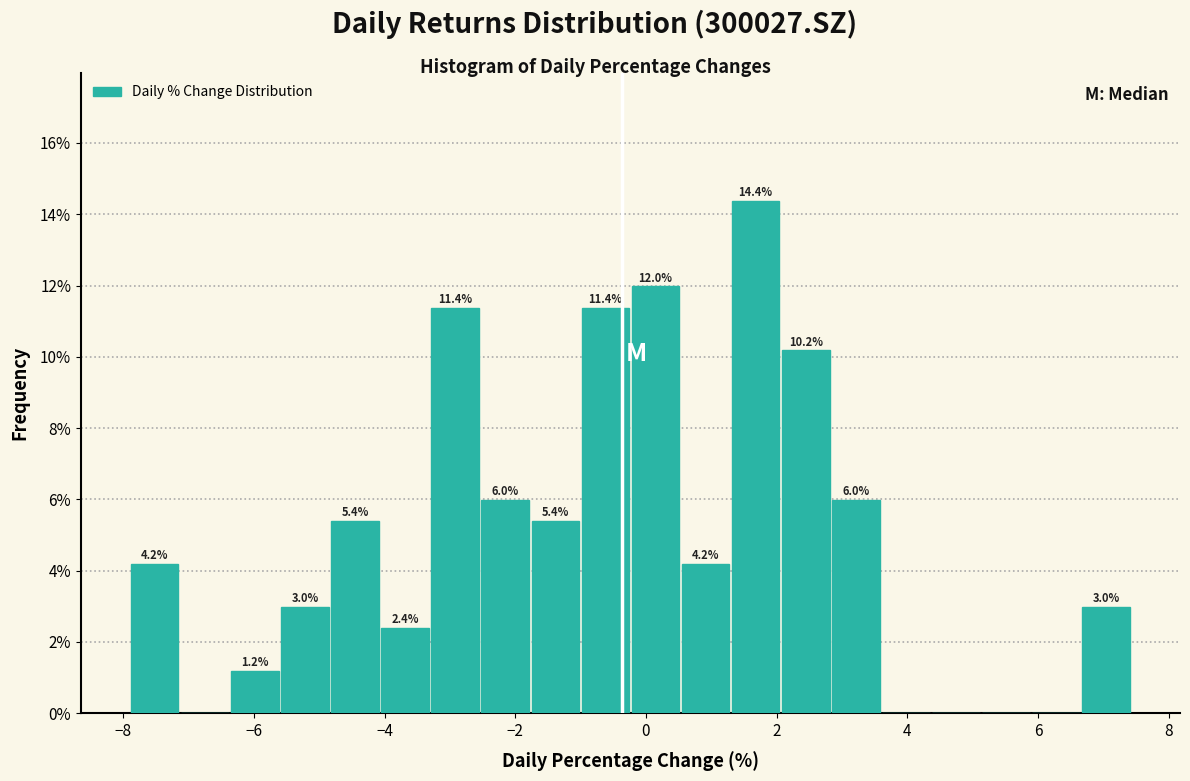

Read against the x-axis, roughly where is the centre of the tallest bar?

1.6